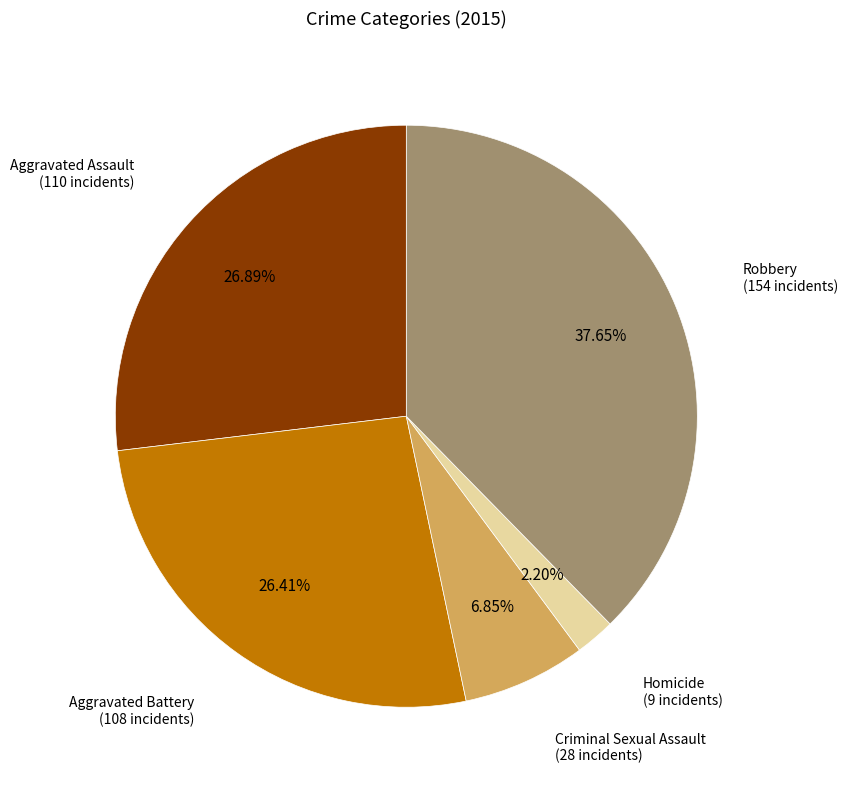

How many segments does this pie chart have?

5